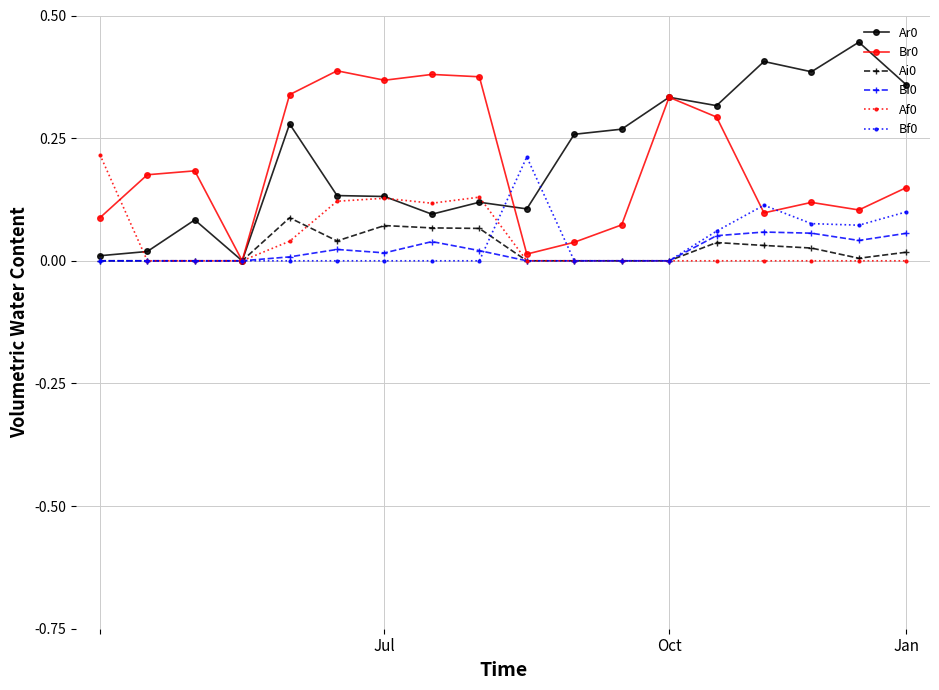

True or false: Ar0 has more than 0 points higher than both neighbors.

True